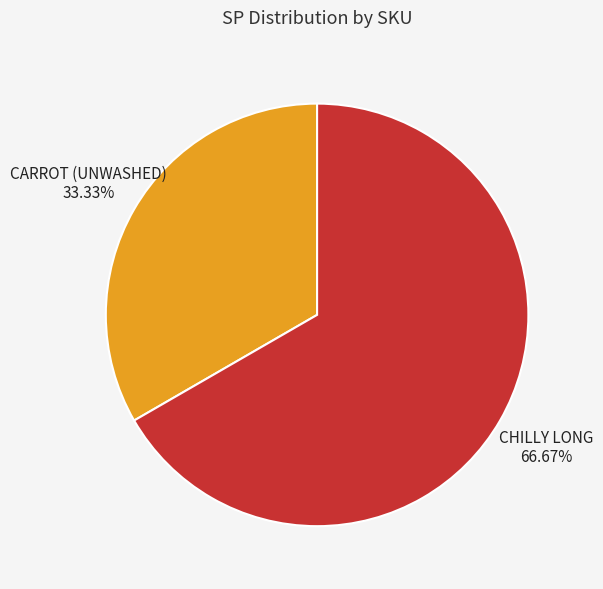

Count the number of slices in the pie.

2